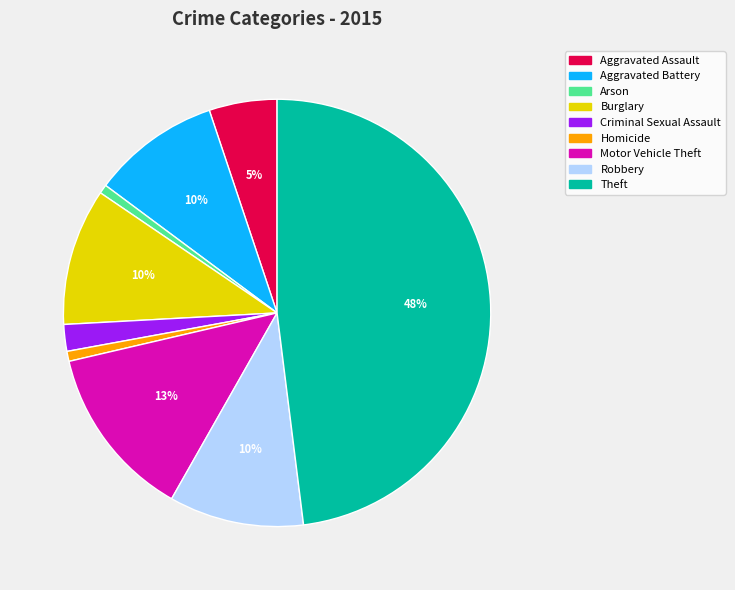

Do Arson and Aggravated Battery together represent more than half of the pie?

No